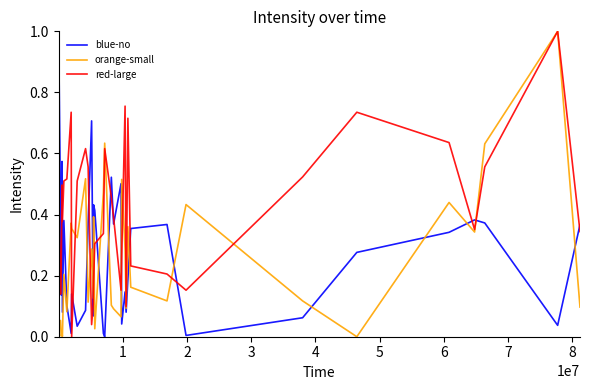

What is the maximum value for blue-no?

1.0